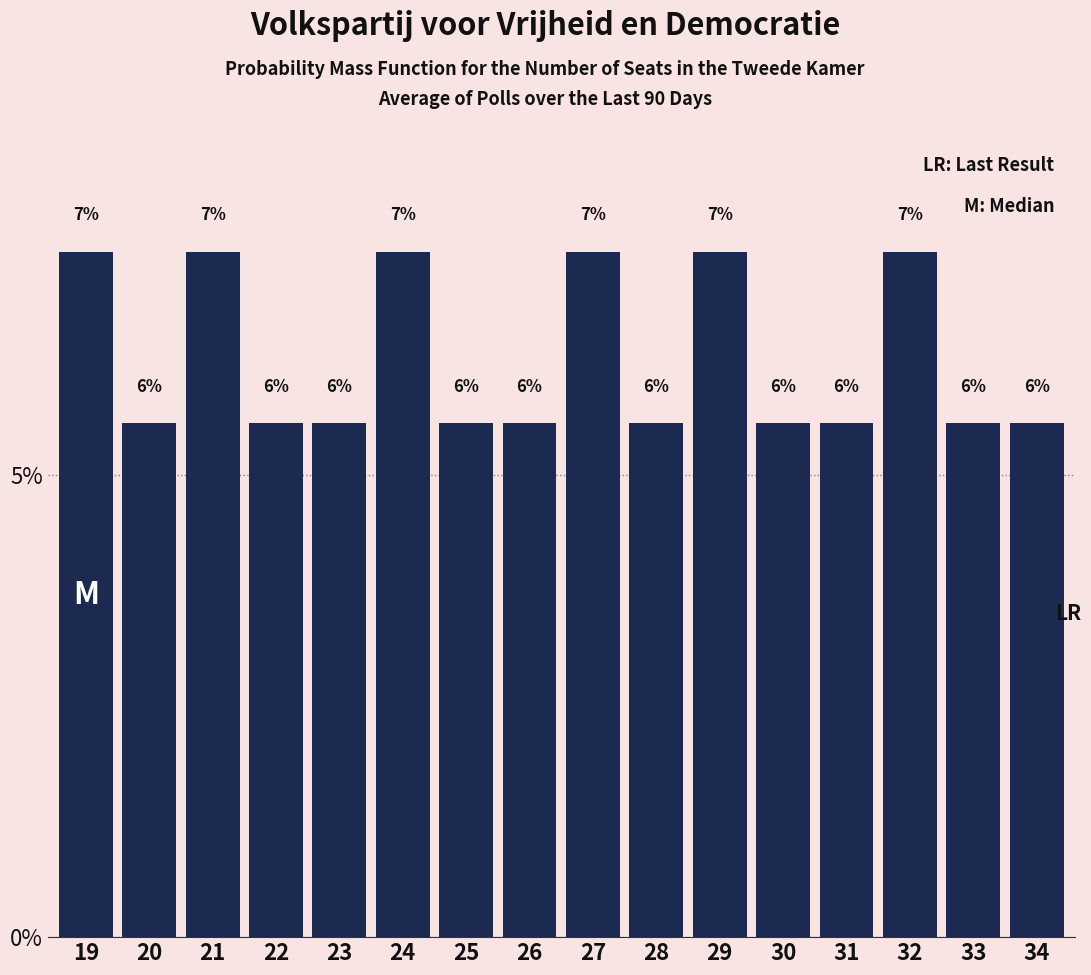

Are the bars horizontal?

No